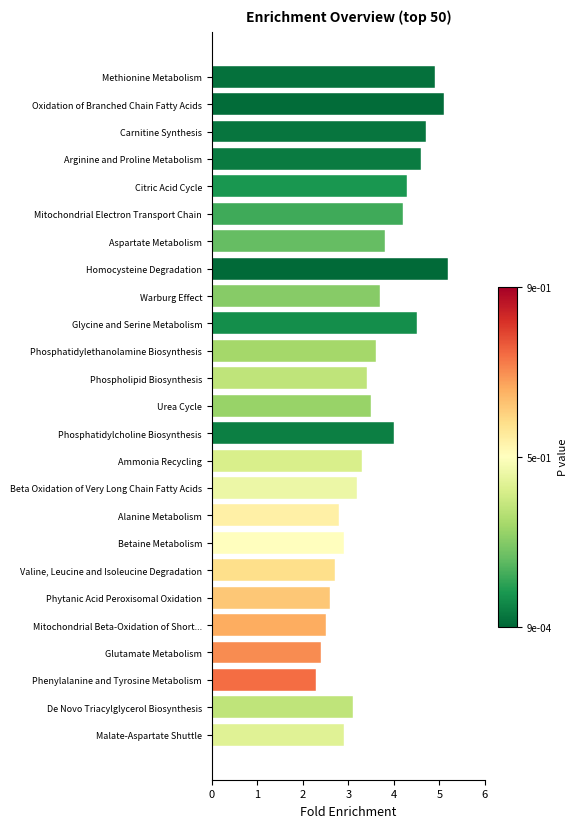

Which has a higher value, Betaine Metabolism or Aspartate Metabolism?

Aspartate Metabolism